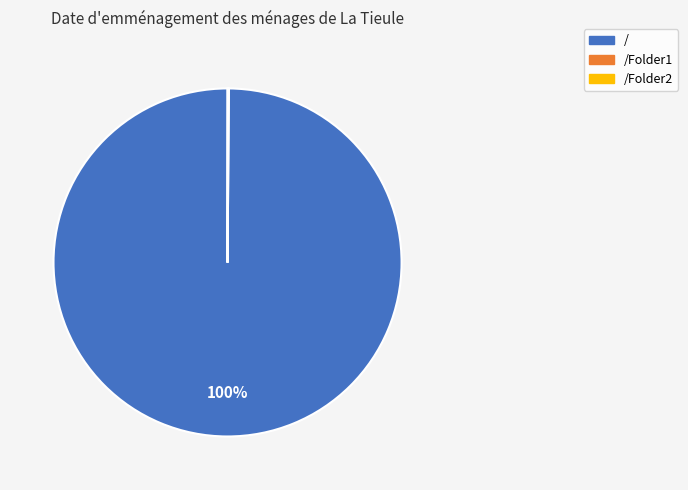

What percentage is the / slice, to the nearest percent?

100%